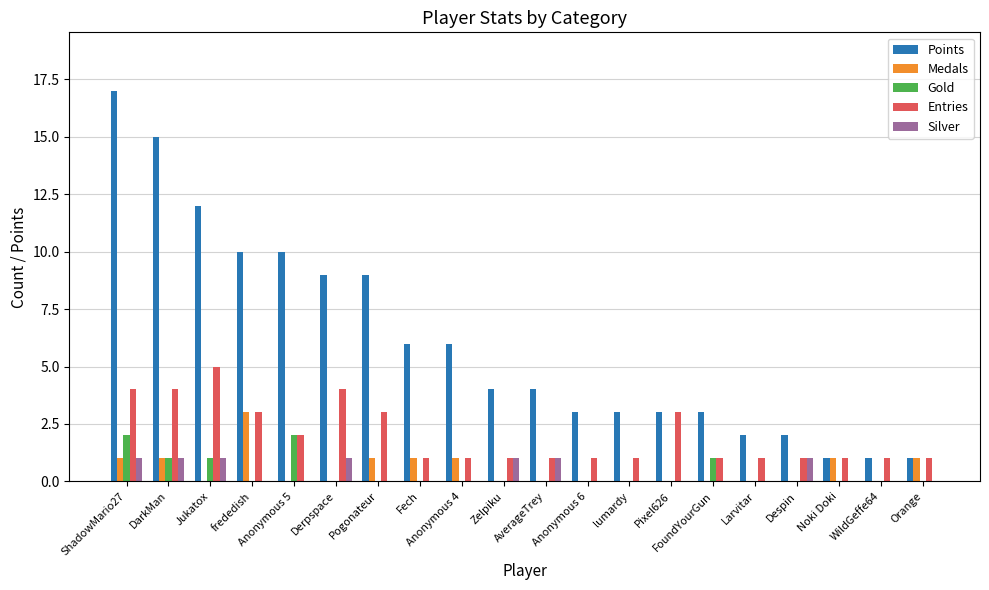

Reading left to right, transcribe all the data shown in this chart.

Points: 17	15	12	10	10	9	9	6	6	4	4	3	3	3	3	2	2	1	1	1
Medals: 1	1	0	3	0	0	1	1	1	0	0	0	0	0	0	0	0	1	0	1
Gold: 2	1	1	0	2	0	0	0	0	0	0	0	0	0	1	0	0	0	0	0
Entries: 4	4	5	3	2	4	3	1	1	1	1	1	1	3	1	1	1	1	1	1
Silver: 1	1	1	0	0	1	0	0	0	1	1	0	0	0	0	0	1	0	0	0